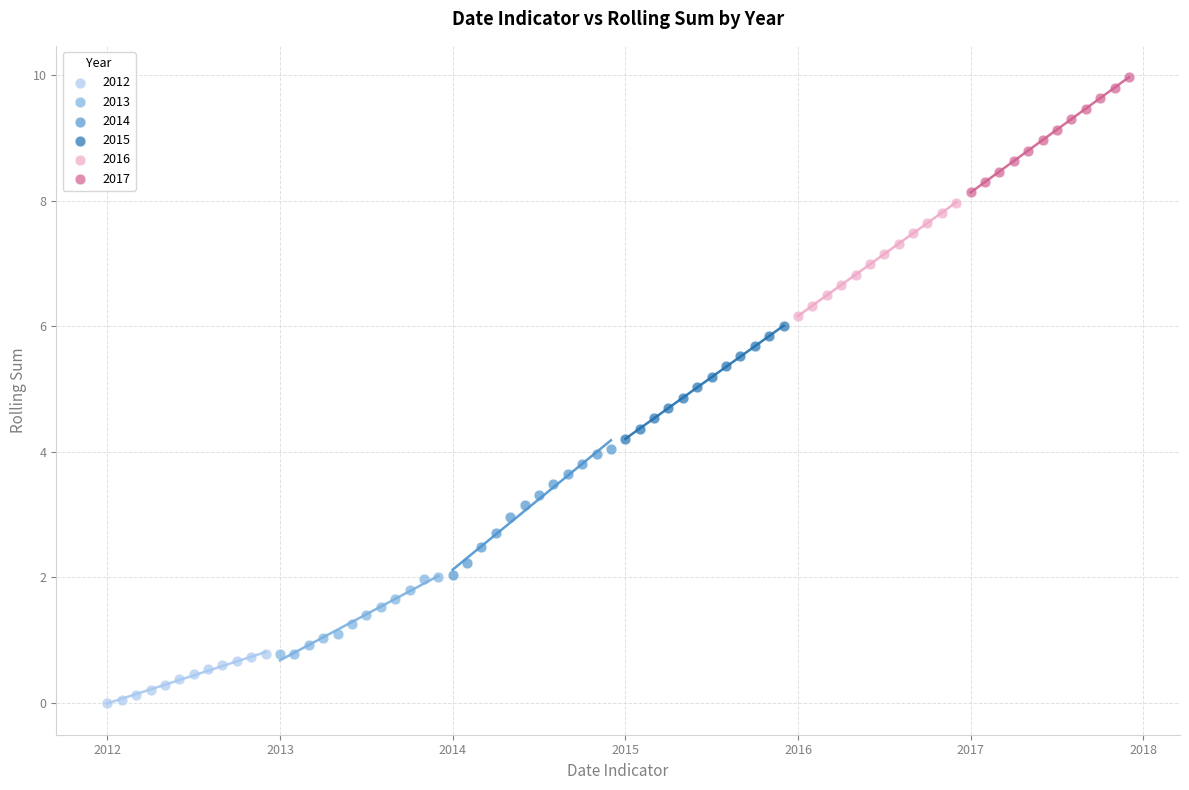

Which series reaches the minimum Y coordinate?

2012